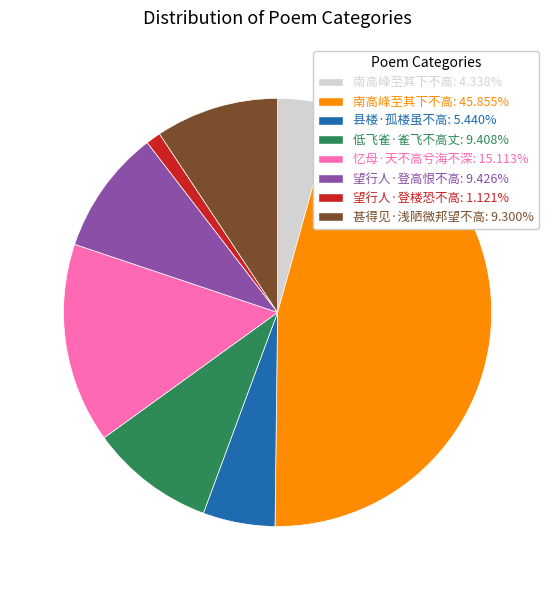

Does 县楼·孤楼虽不高: 5.440% represent more than half of the total?

No